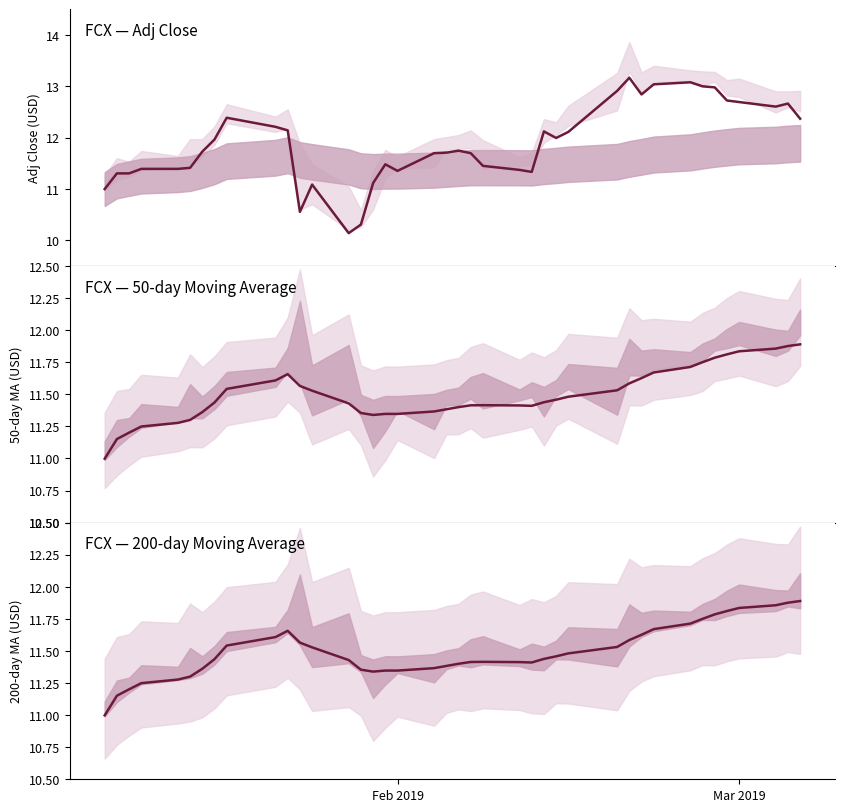

Reading left to right, list all the values displayed in this chart.

Adj Close: 11.0	11.3	11.3	11.4	11.4	11.4	11.7	12.0	12.4	12.2	12.1	10.6	11.1	10.1	10.3	11.1	11.5	11.4	11.7	11.7	11.7	11.7	11.4	11.4	11.3	12.1	12.0	12.1	12.9	13.2	12.8	13.0	13.1	13.0	13.0	12.7	12.7	12.6	12.7	12.4
50ma: 11.0	11.2	11.2	11.2	11.3	11.3	11.4	11.4	11.5	11.6	11.7	11.6	11.5	11.4	11.4	11.3	11.3	11.3	11.4	11.4	11.4	11.4	11.4	11.4	11.4	11.4	11.5	11.5	11.5	11.6	11.6	11.7	11.7	11.8	11.8	11.8	11.8	11.9	11.9	11.9
200ma: 11.0	11.2	11.2	11.2	11.3	11.3	11.4	11.4	11.5	11.6	11.7	11.6	11.5	11.4	11.4	11.3	11.3	11.3	11.4	11.4	11.4	11.4	11.4	11.4	11.4	11.4	11.5	11.5	11.5	11.6	11.6	11.7	11.7	11.8	11.8	11.8	11.8	11.9	11.9	11.9